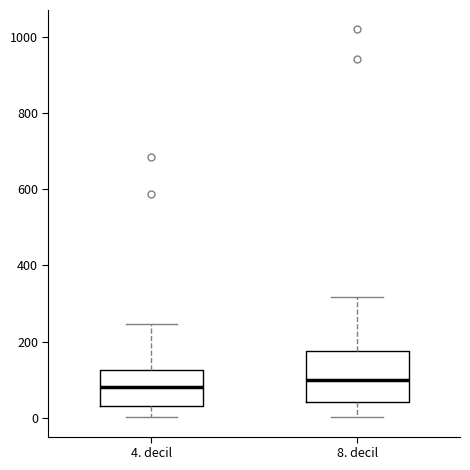

Comparing the boxes themselves (not the whiskers), which one is the tallest?

8. decil